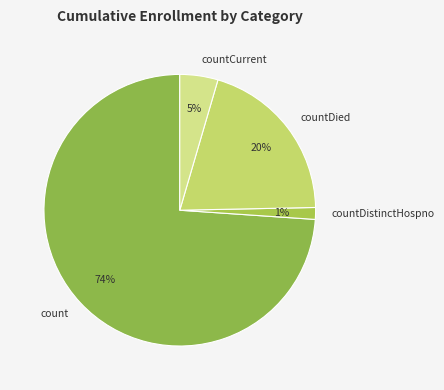

What percentage is the countCurrent slice, to the nearest percent?

5%